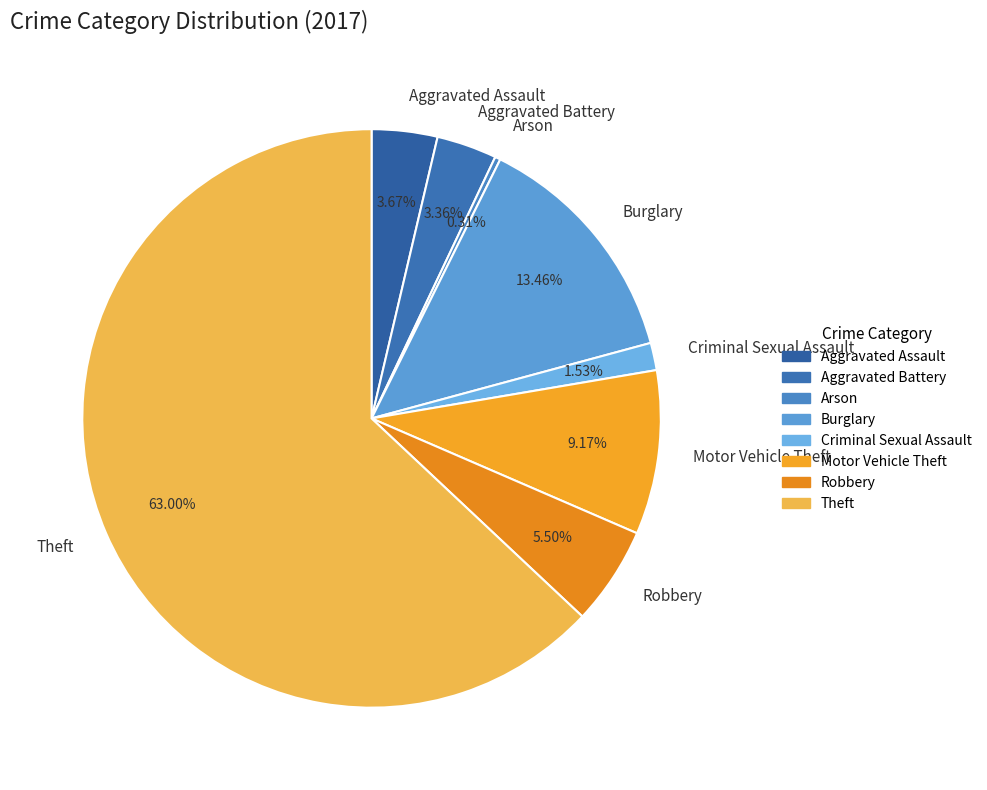

Approximately how many times larger is the value at Motor Vehicle Theft compared to Criminal Sexual Assault?

6.0